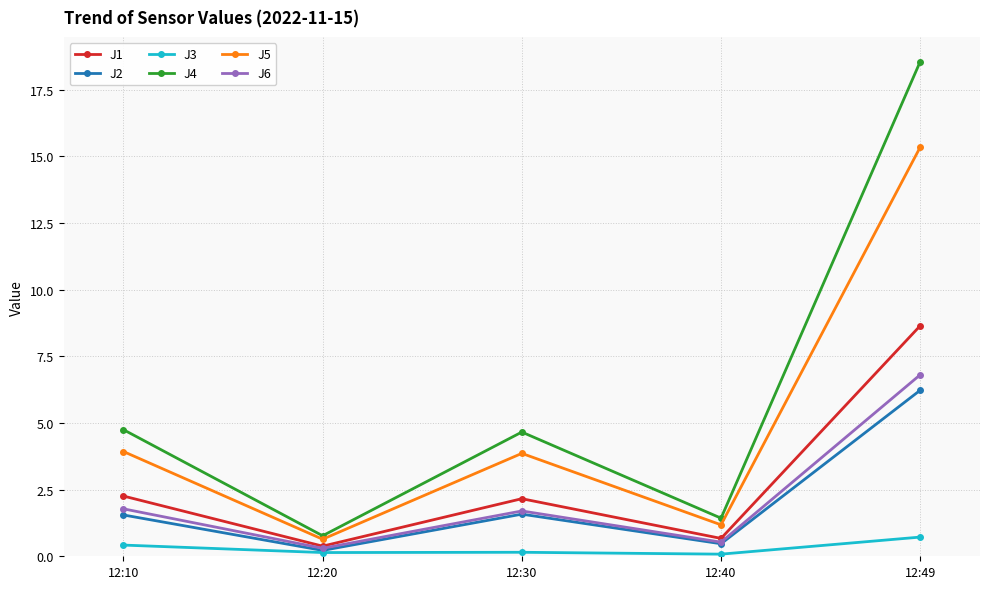

What is the greatest value displayed?

18.6